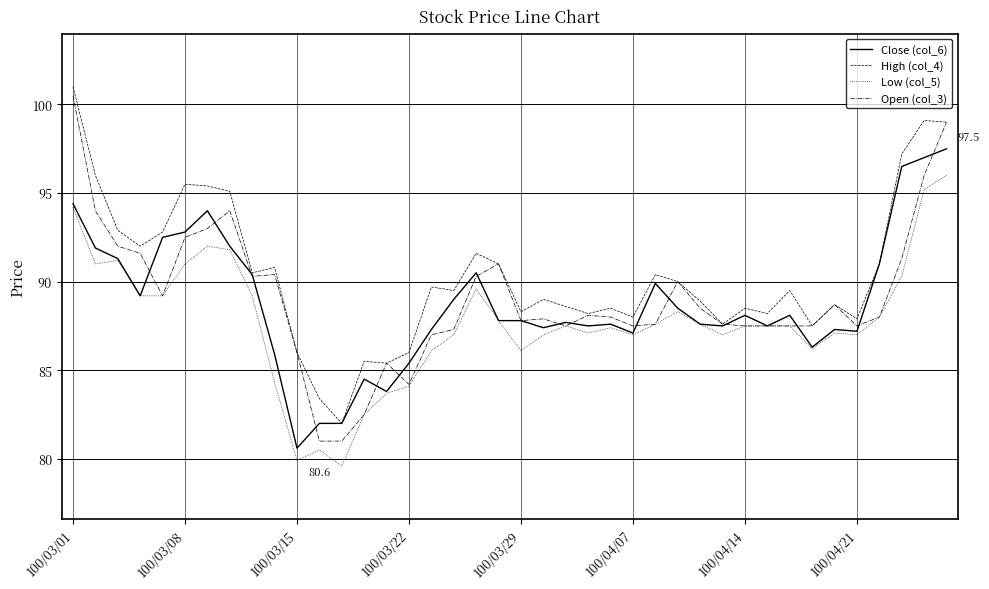

What is the highest value of the Close (col_6) series?

97.5